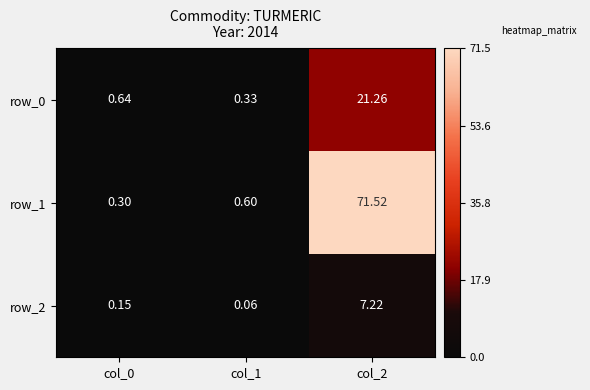

The row_1 series shows 19.8 at col_2. True or false?

False